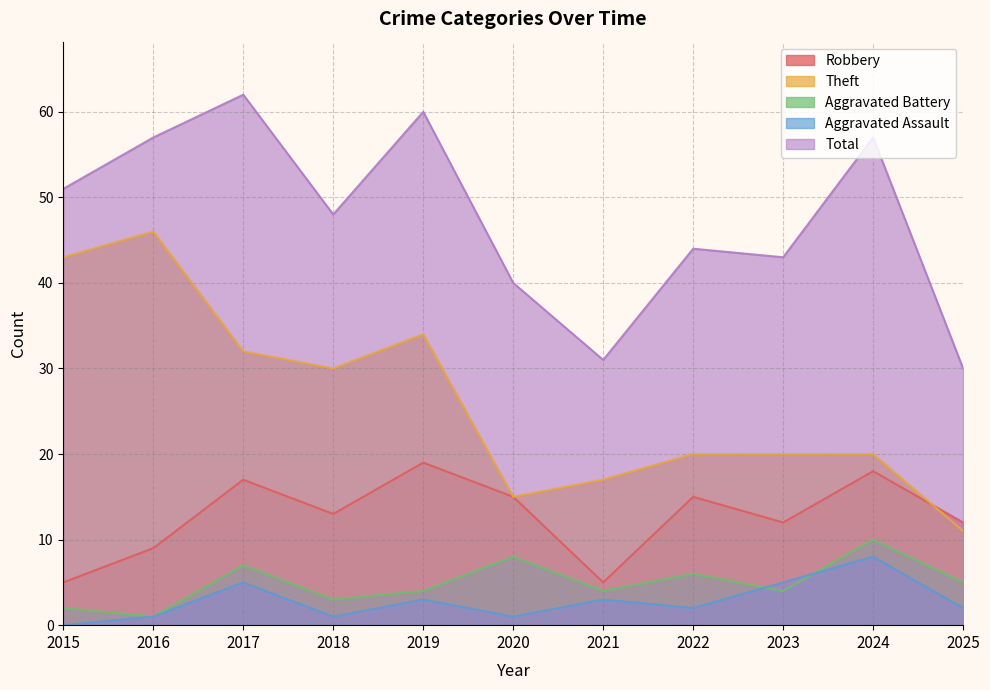

How many lines are shown in the chart?

5